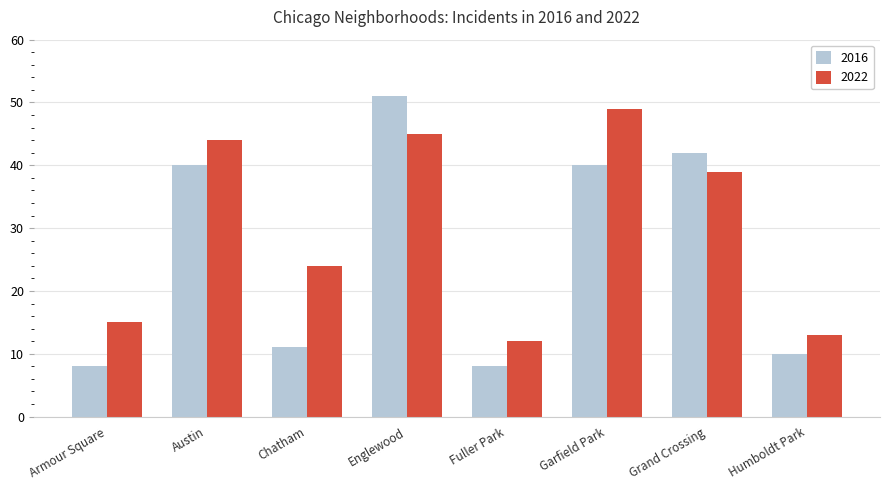

Read the 2022 value at Garfield Park.

49